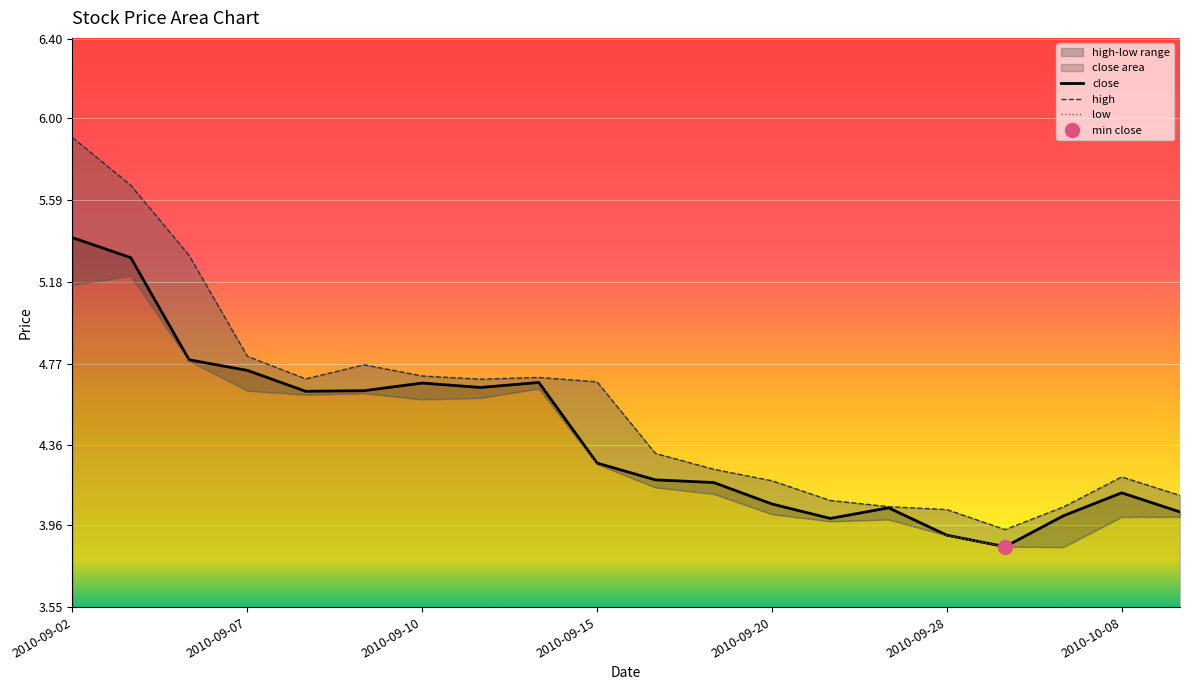

What is the label of the 1st point from the right?

2010-10-11